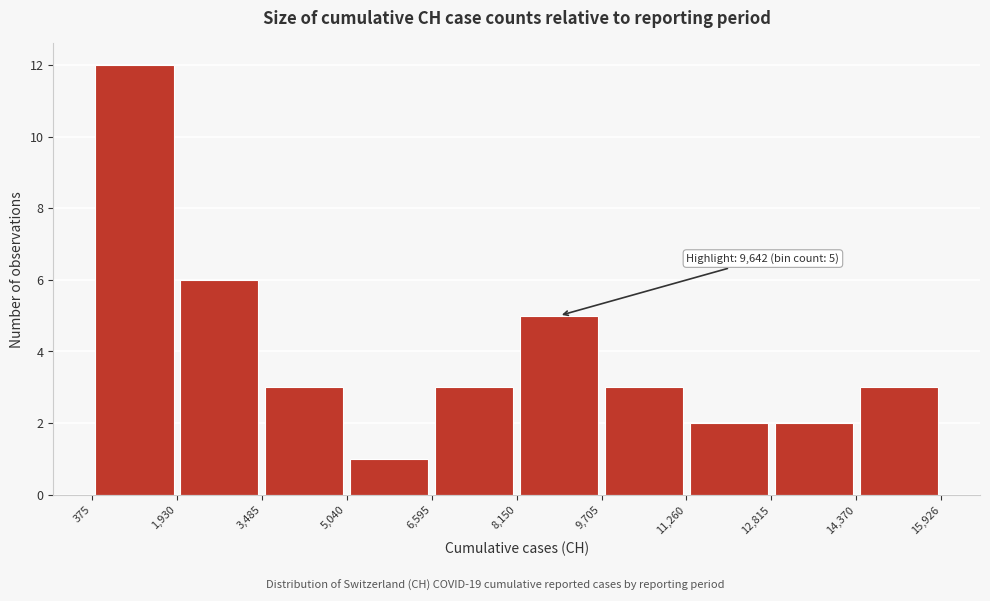

Which range on the x-axis has the tallest bar?

375 to 1,930